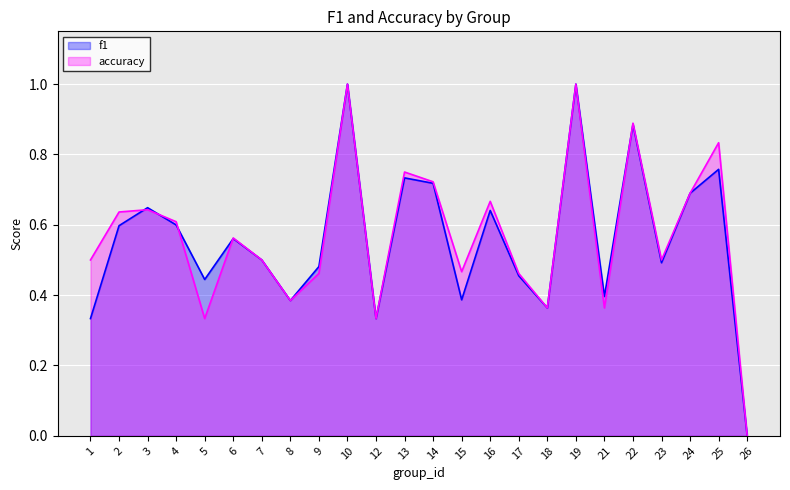

At which label is f1 closest to 0?

26